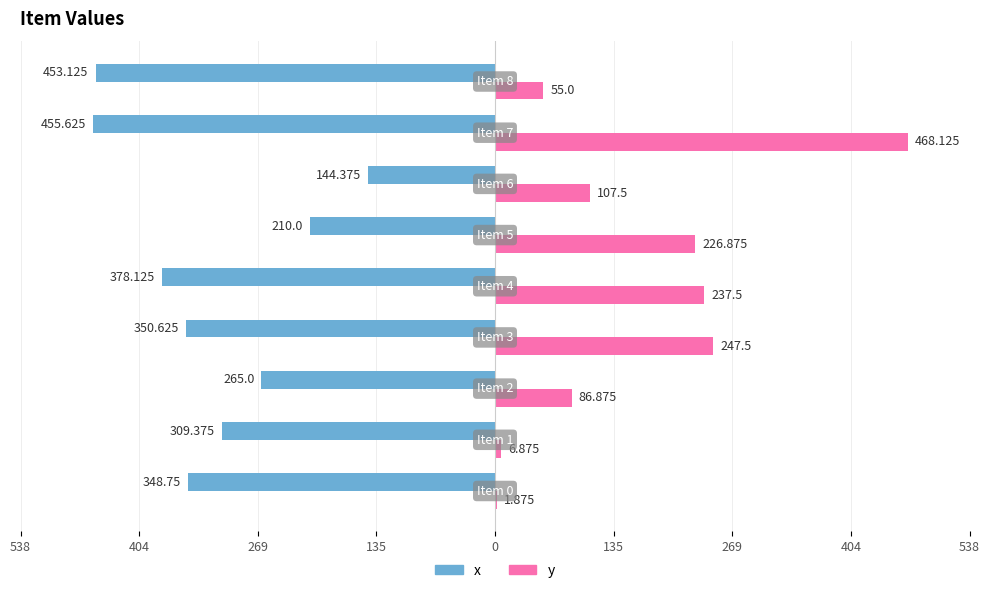

Reading left to right, what are all the values shown in this chart?

x: -348.8	-309.4	-265.0	-350.6	-378.1	-210.0	-144.4	-455.6	-453.1
y: 1.9	6.9	86.9	247.5	237.5	226.9	107.5	468.1	55.0